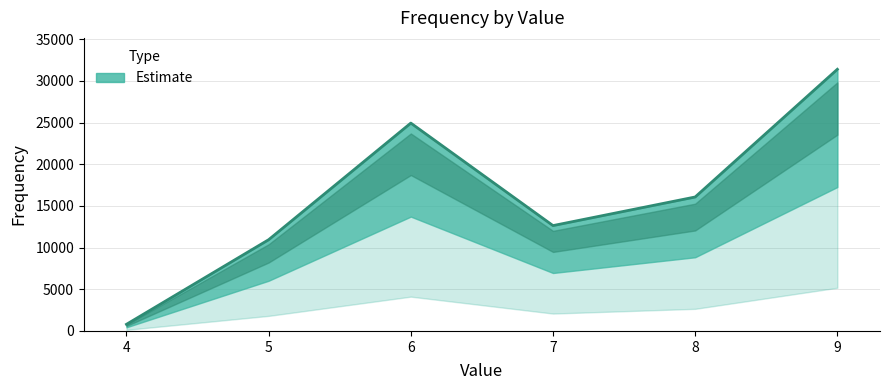

How many lines are shown in the chart?

1